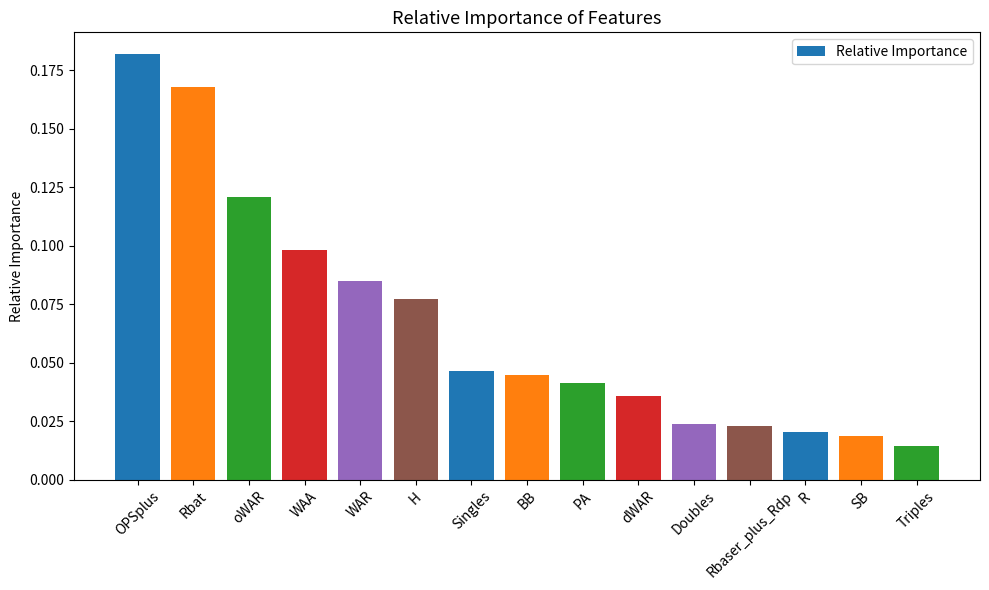

What is the label of the 3rd bar from the left?

oWAR